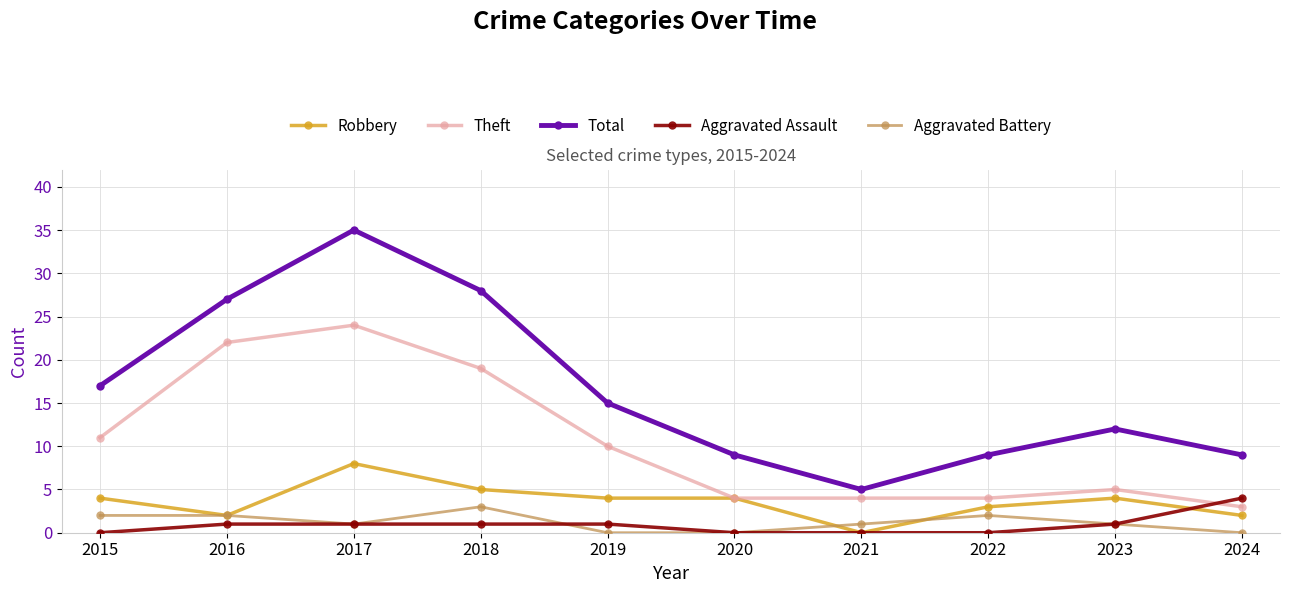

Is the value of Aggravated Battery at 2019 greater than the value of Aggravated Assault at 2017?

No